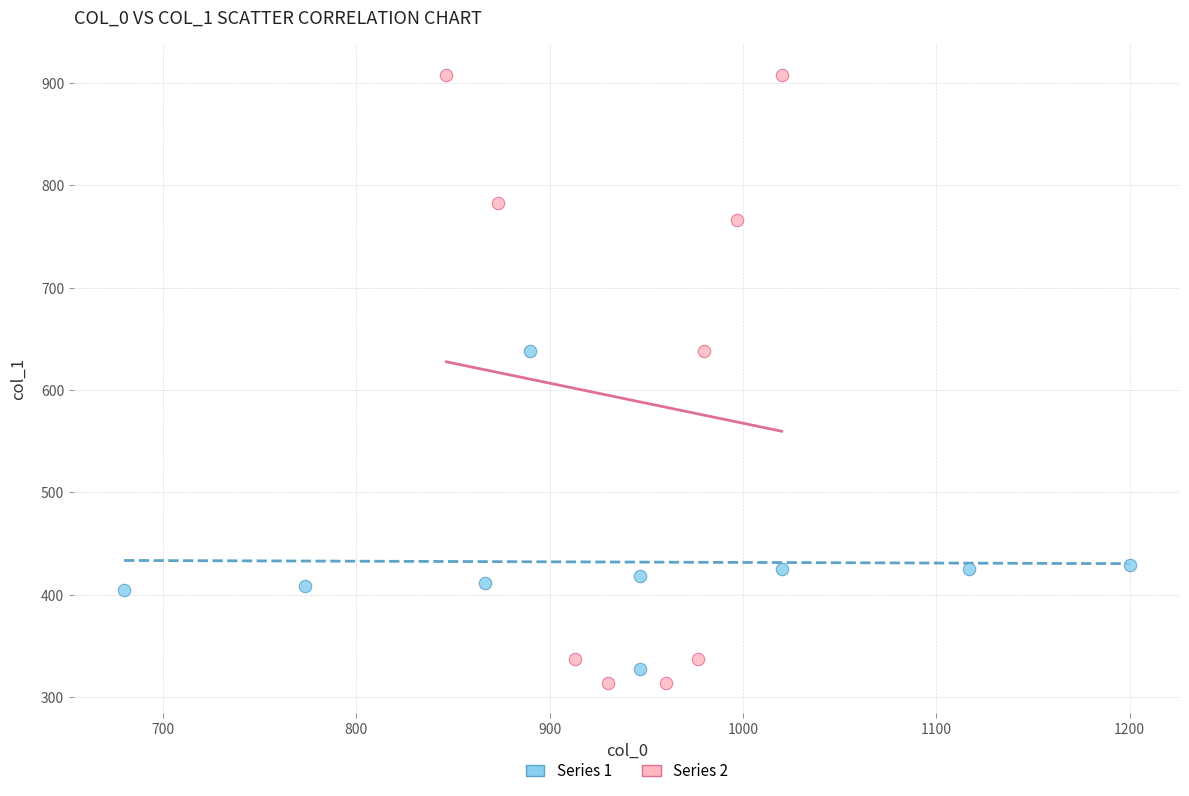

Which series reaches the minimum Y coordinate?

Series 2